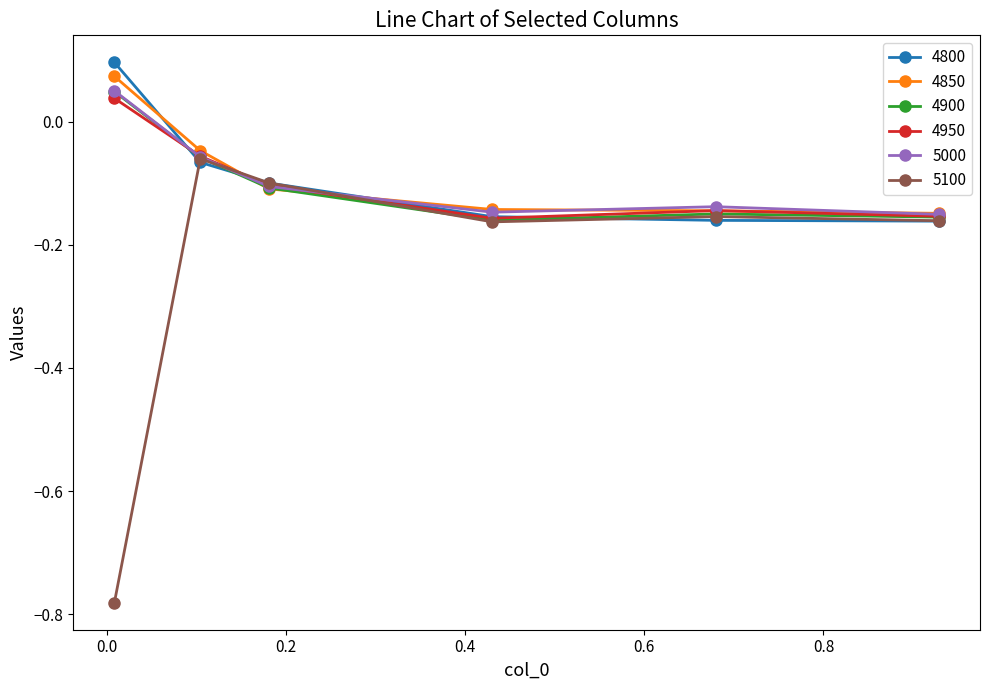

True or false: 4800 has more than 1 points higher than both neighbors.

False